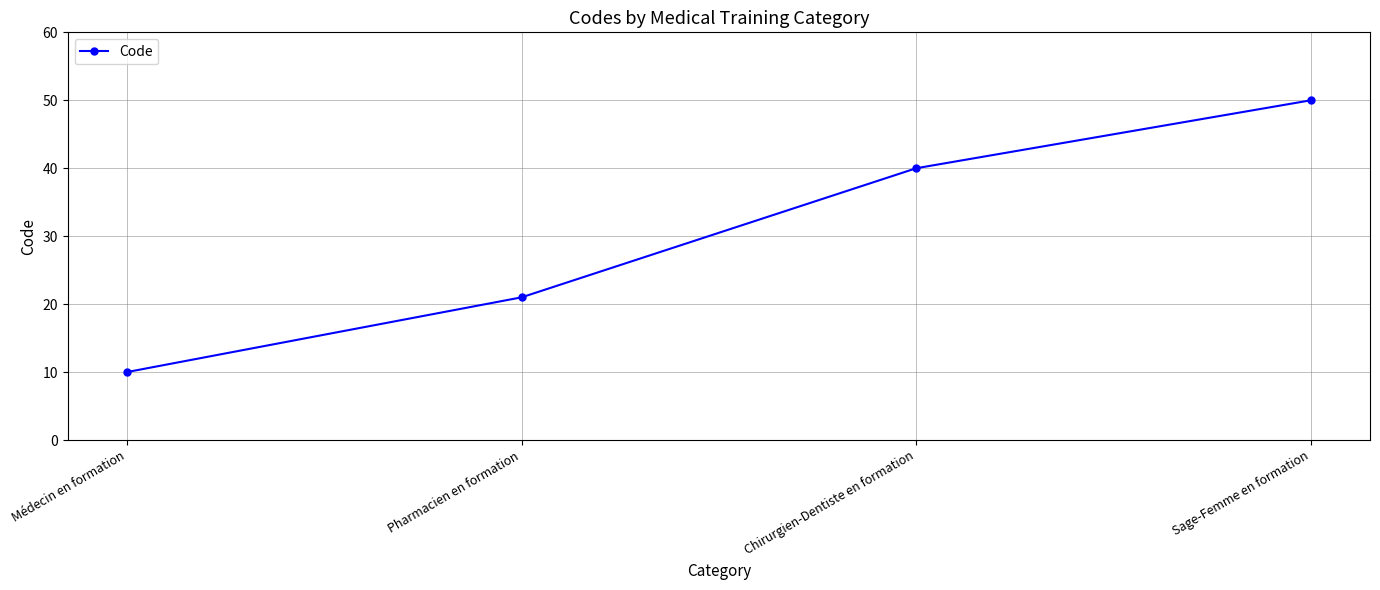

List the labels in order of value, smallest first.

Médecin en formation, Pharmacien en formation, Chirurgien-Dentiste en formation, Sage-Femme en formation